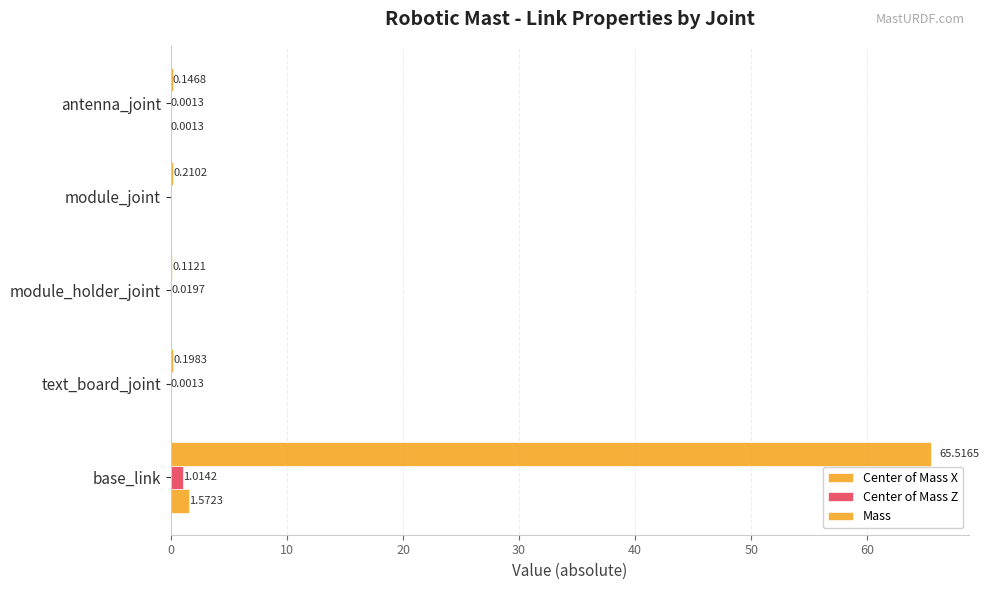

Count the number of categories in the chart.

5